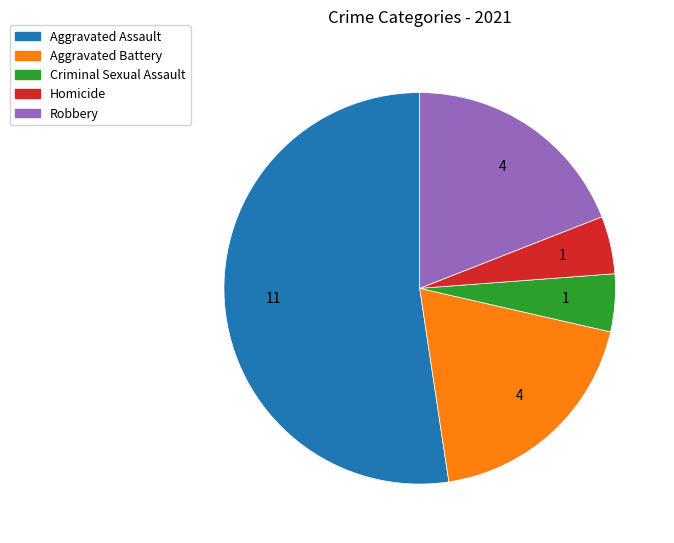

The Homicide slice represents 5% of the pie. True or false?

True